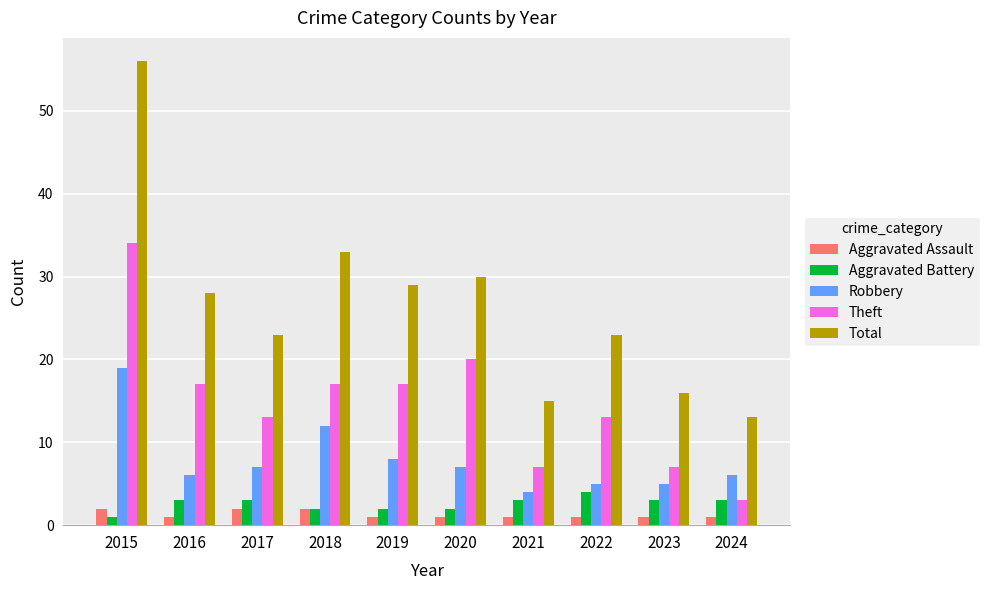

Which series has the largest total across all categories?

Total